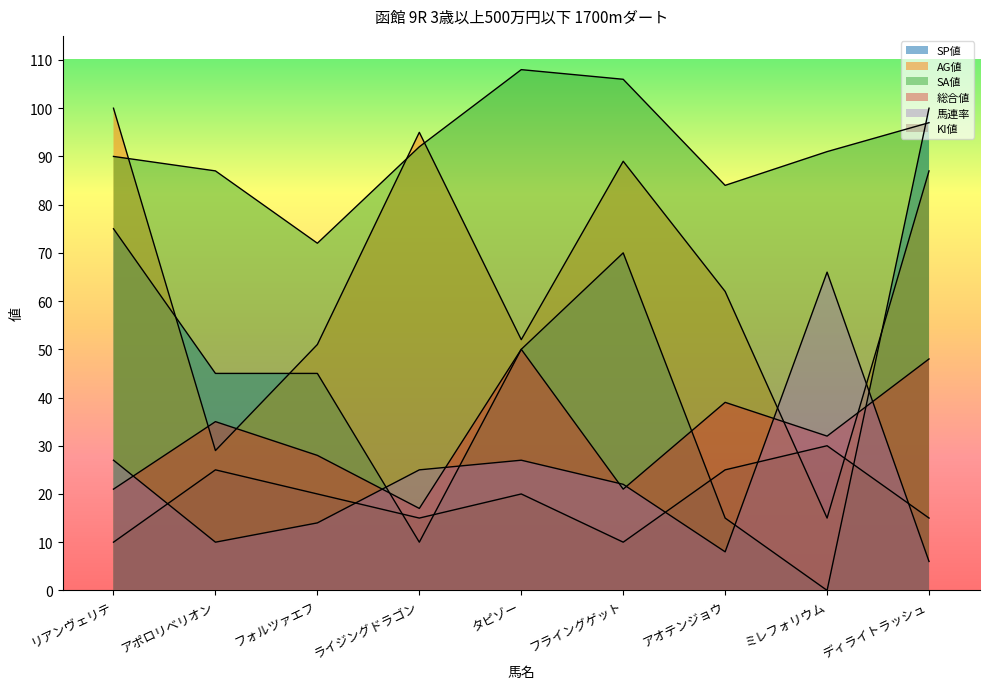

Is the value of AG値 at タピゾー greater than the value of KI値 at ディライトラッシュ?

Yes